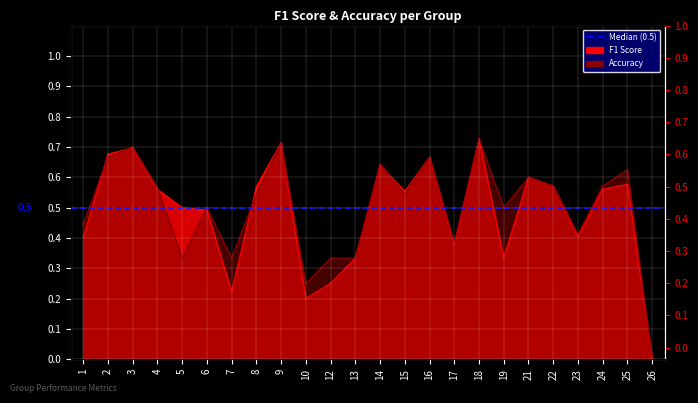

True or false: accuracy and f1 intersect in this chart.

True